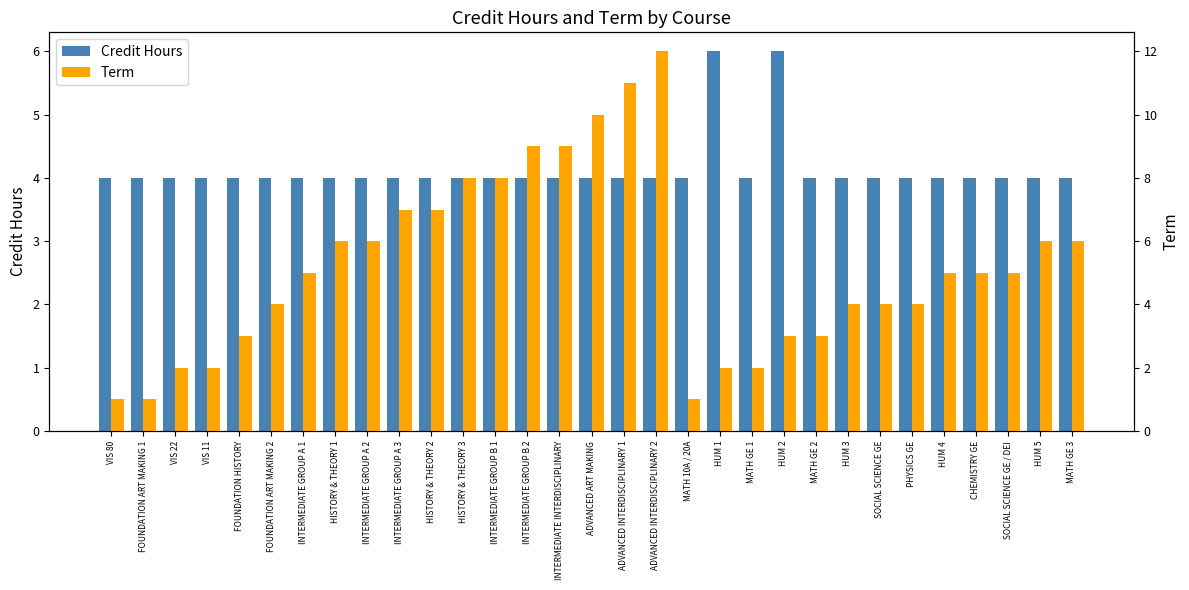

Read the Term value at SOCIAL SCIENCE GE / DEI.

5